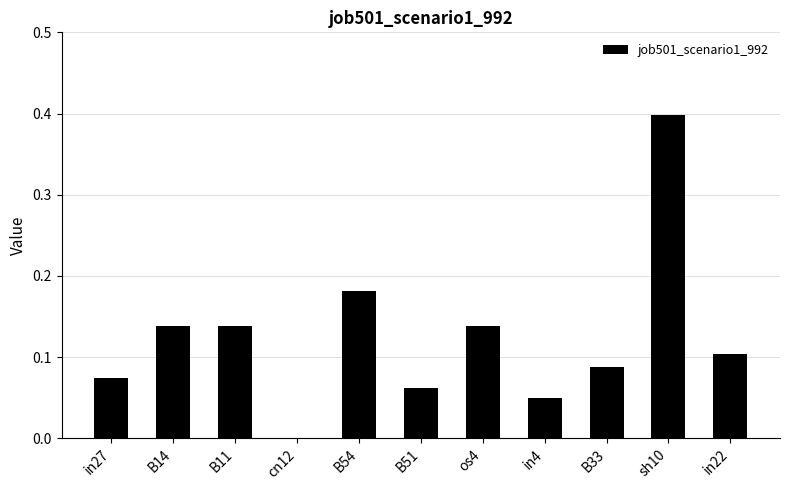

The chart shows a value of 0.1 at os4. True or false?

True